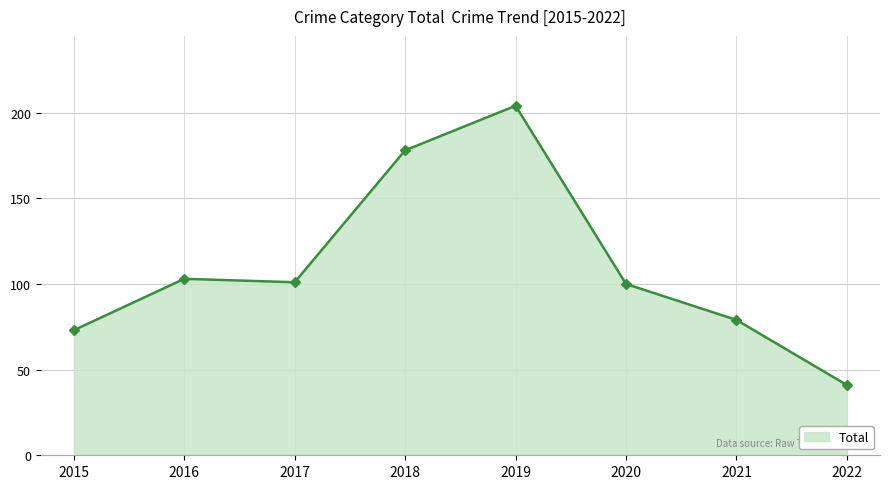

Read the value at 2020, to the nearest 5.

100